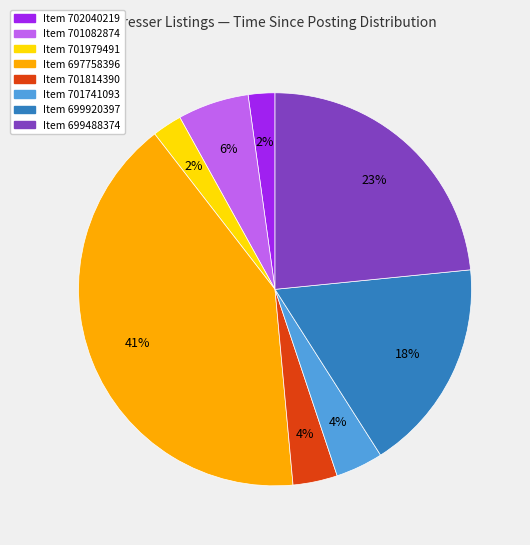

Does any single category account for the majority?

No